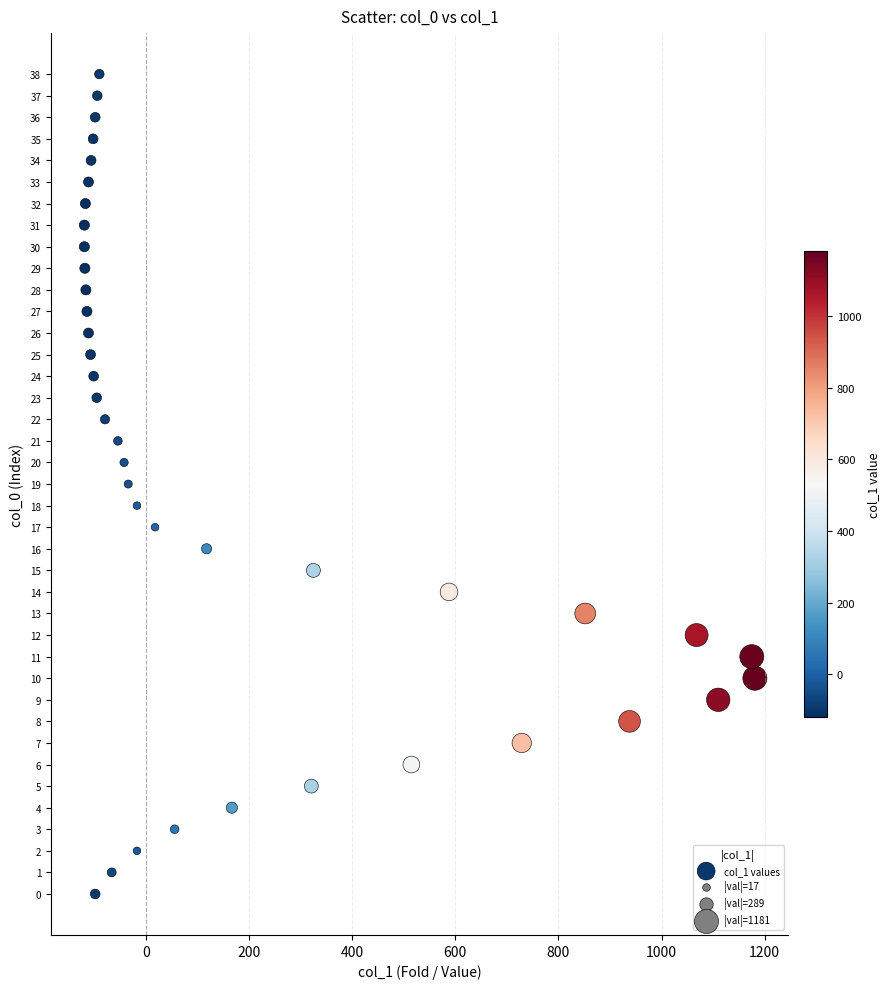

What is the range of X values (max minus min)?

1300